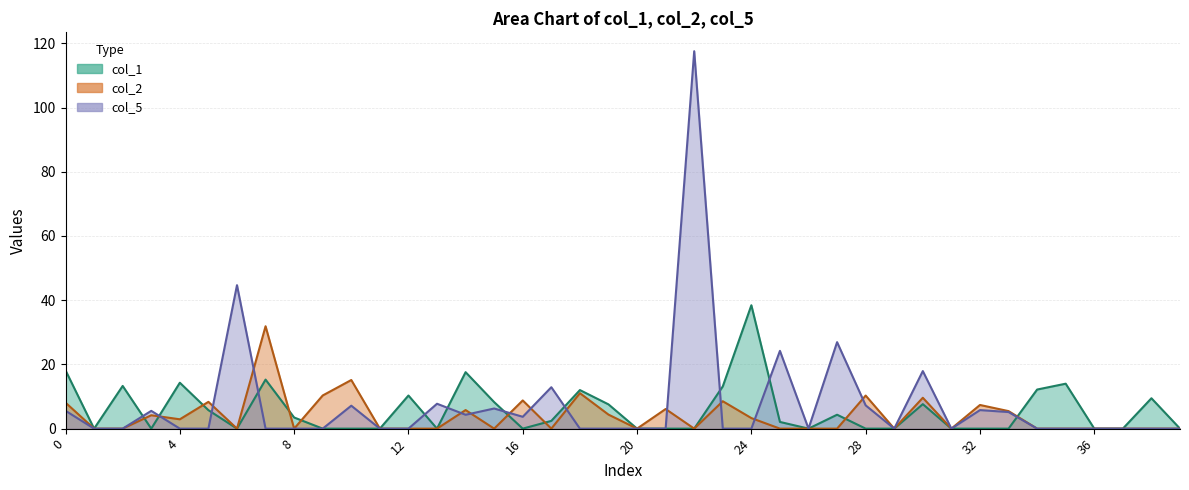

At 14, list the series in order from largest to smallest.

col_1, col_2, col_5